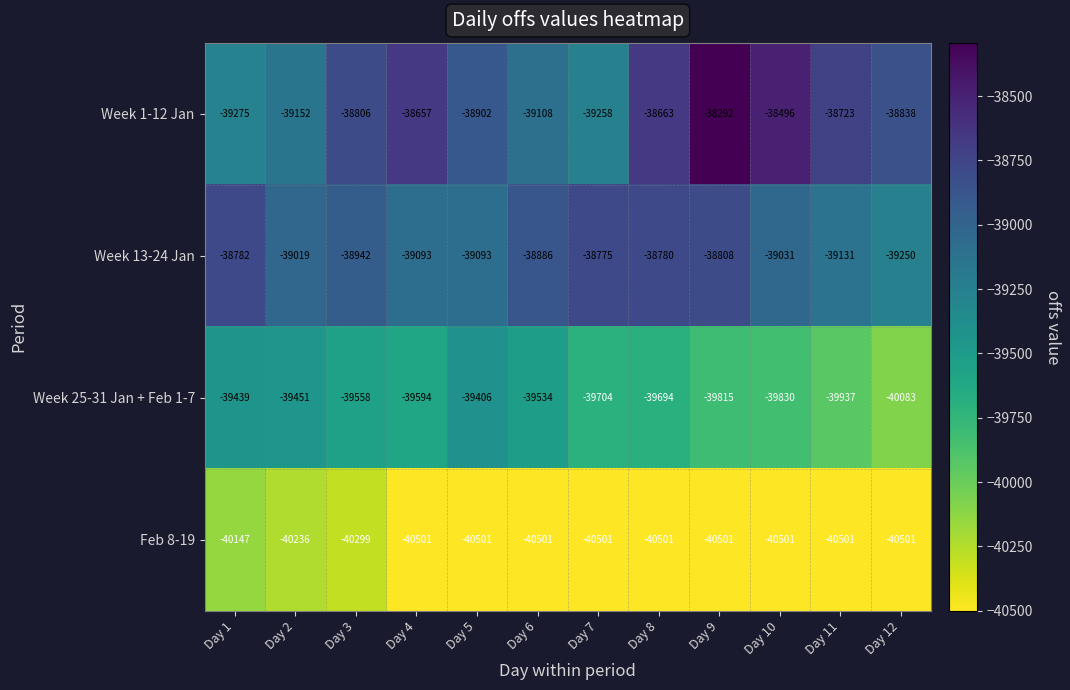

What is the total value across all series at Day 3?

-157605